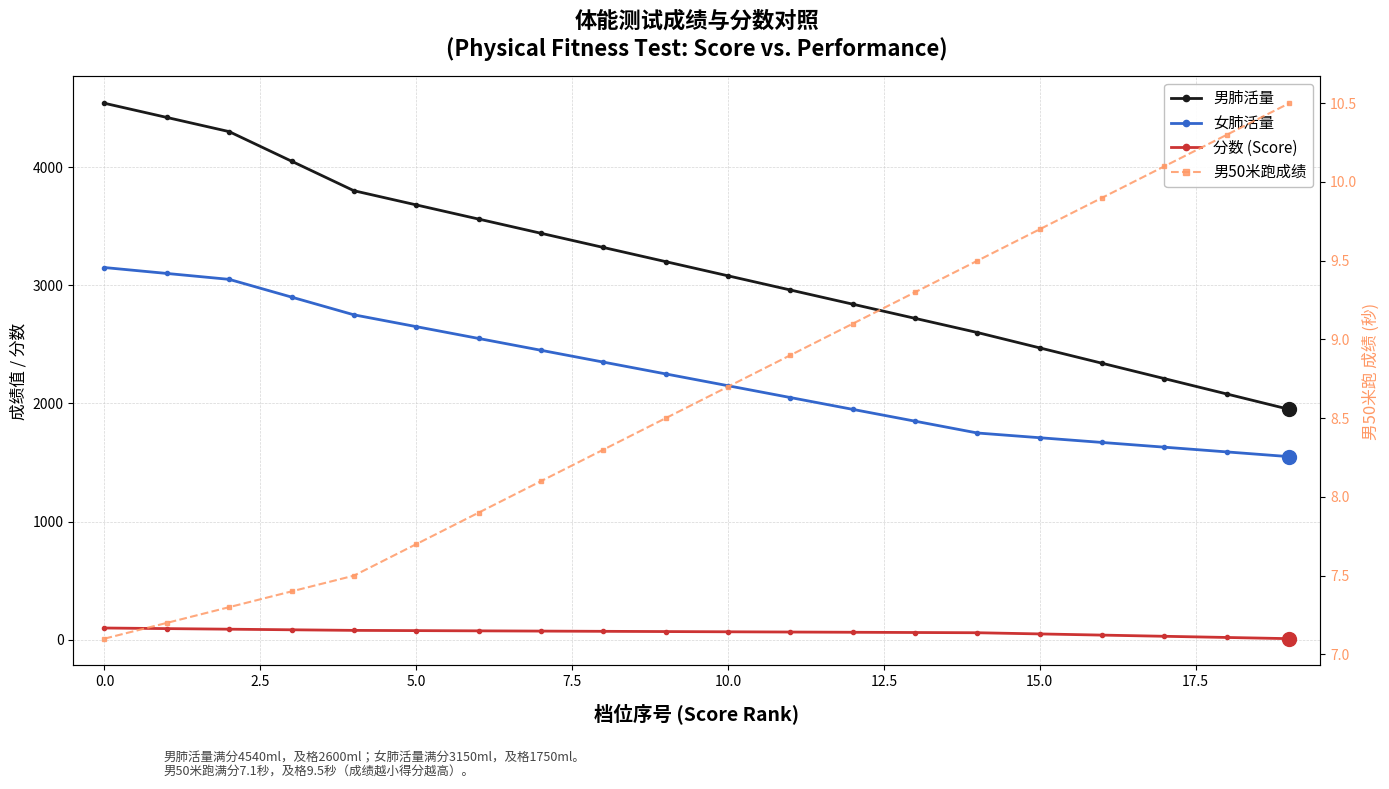

List the series in order of their peak value, lowest first.

男50米跑成绩, 分数 (Score), 女肺活量, 男肺活量